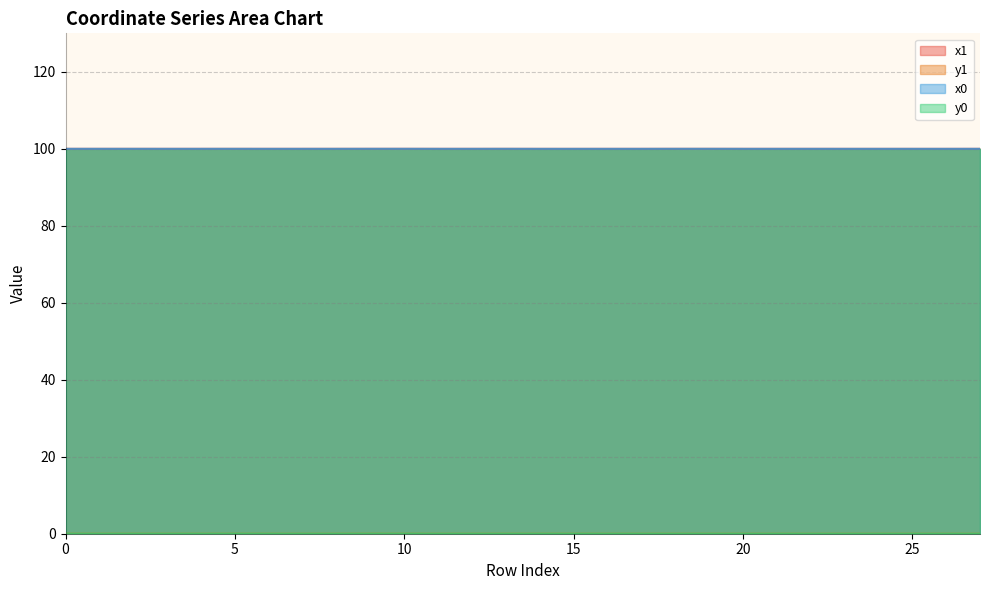

True or false: x0 and y0 intersect in this chart.

False